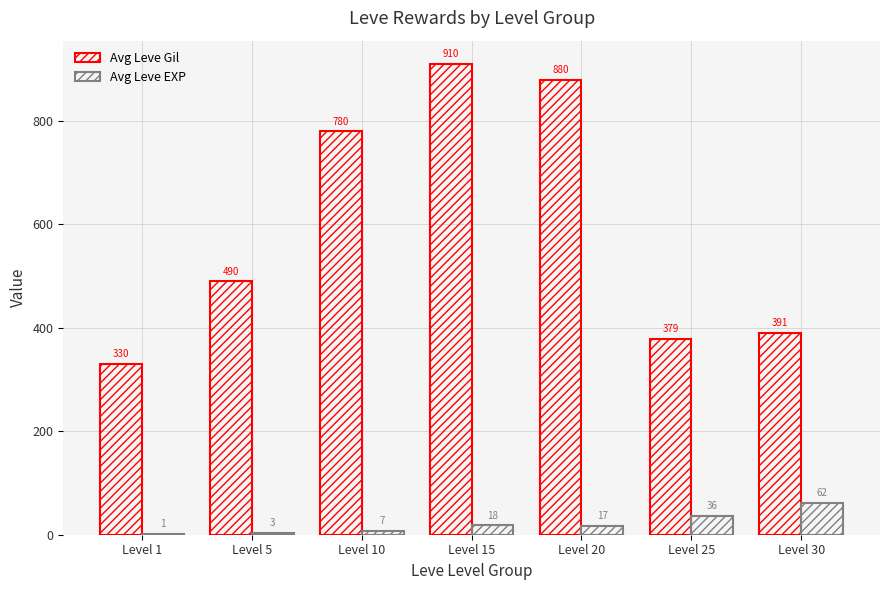

How many series are shown in this chart?

2